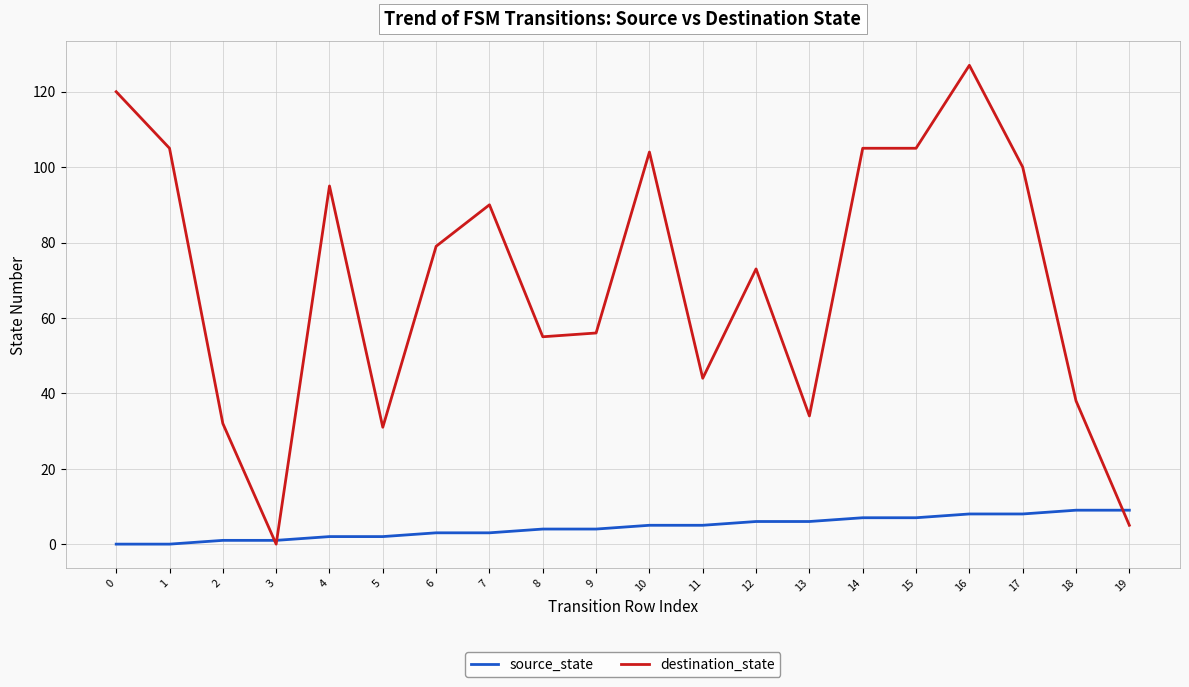

What is the total value across all series at 9?

60